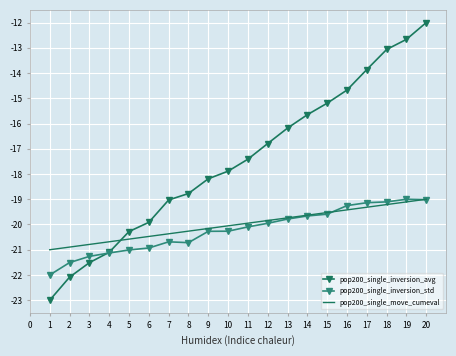

Is it true that pop200_single_inversion_std equals -20.0 at 12?

True